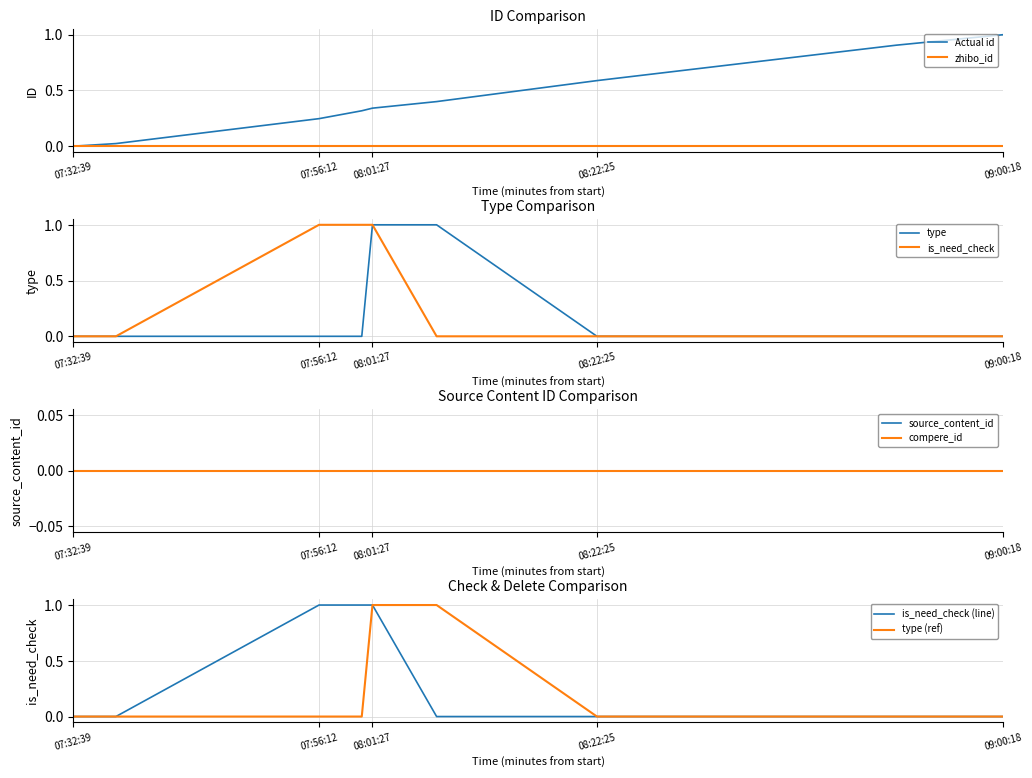

What position from the left is 08:22:25?

7